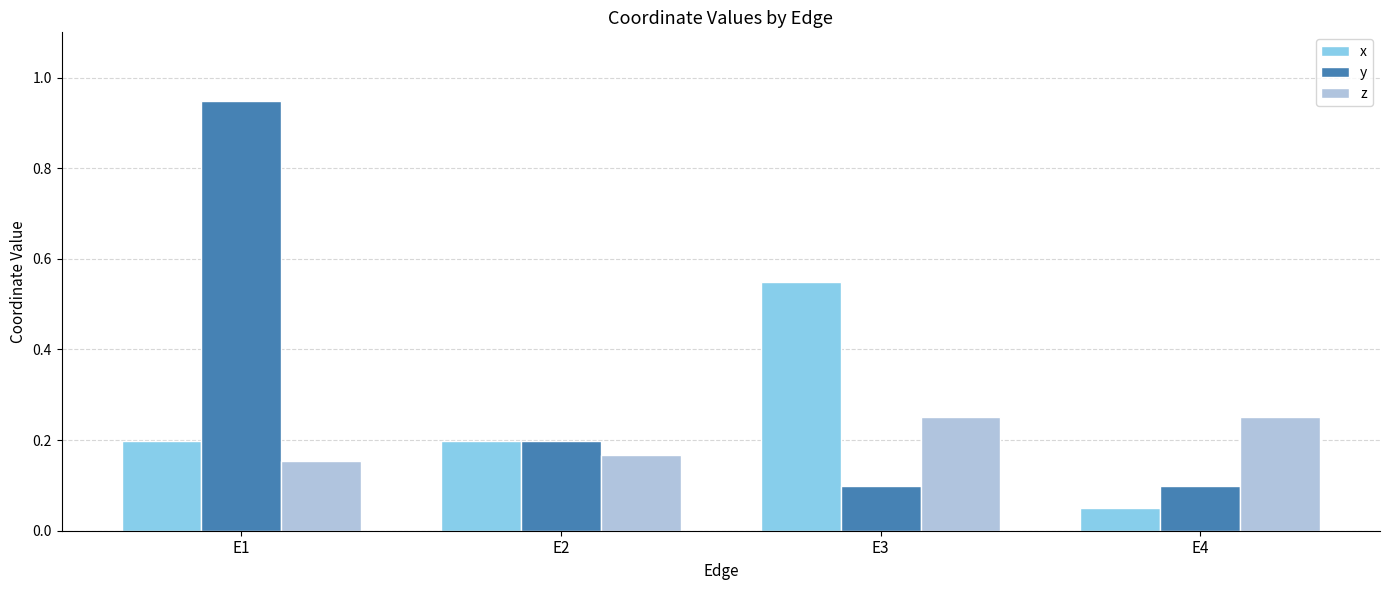

Rank the series by their average value, from highest to lowest.

y, x, z